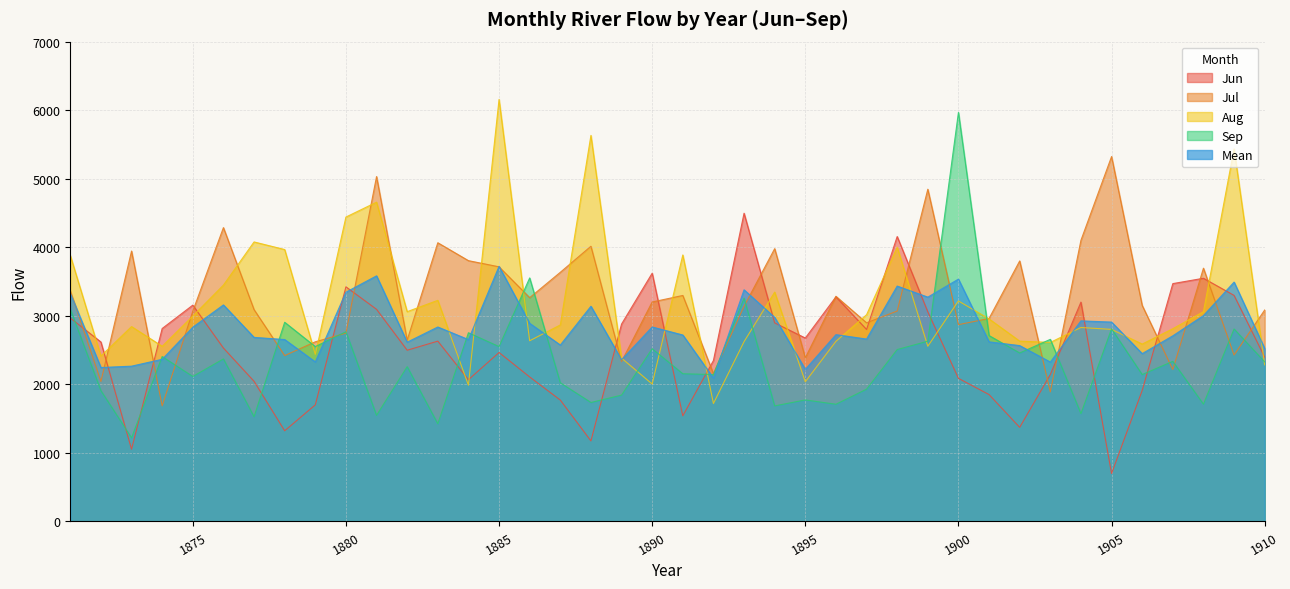

Where do Sep and Jul first cross each other?

1873 and 1874